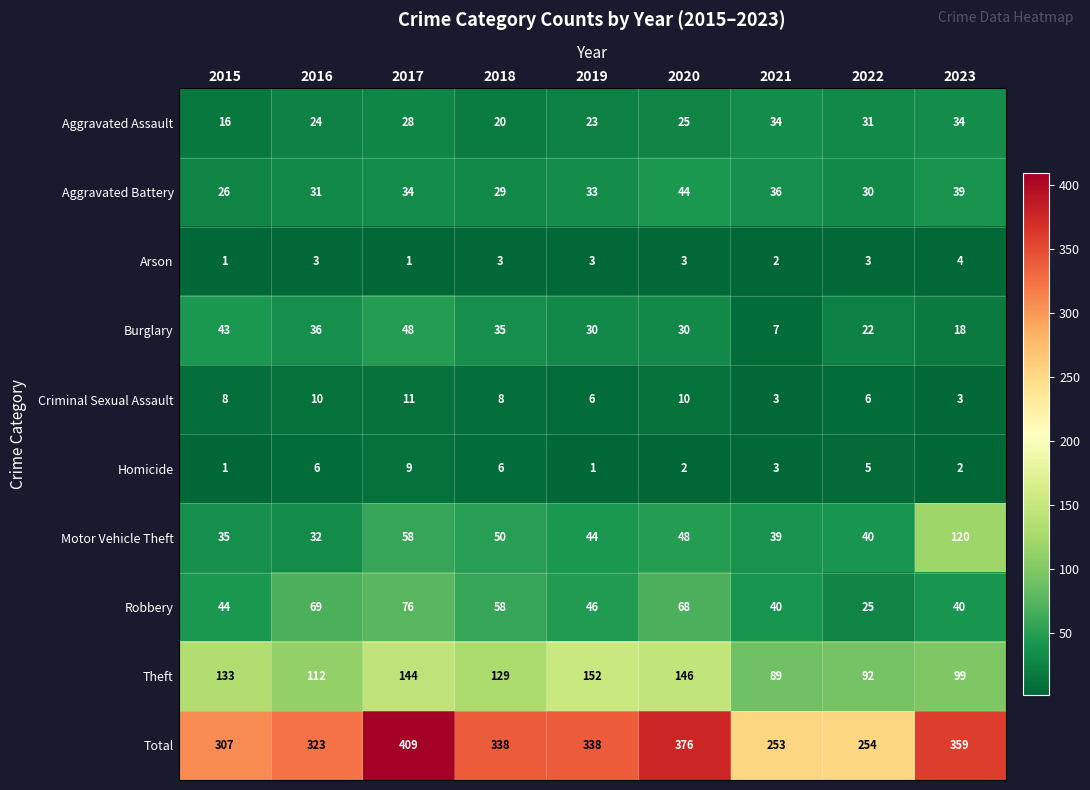

Rank the series at 2022 from highest to lowest value.

Total, Theft, Motor Vehicle Theft, Aggravated Assault, Aggravated Battery, Robbery, Burglary, Criminal Sexual Assault, Homicide, Arson